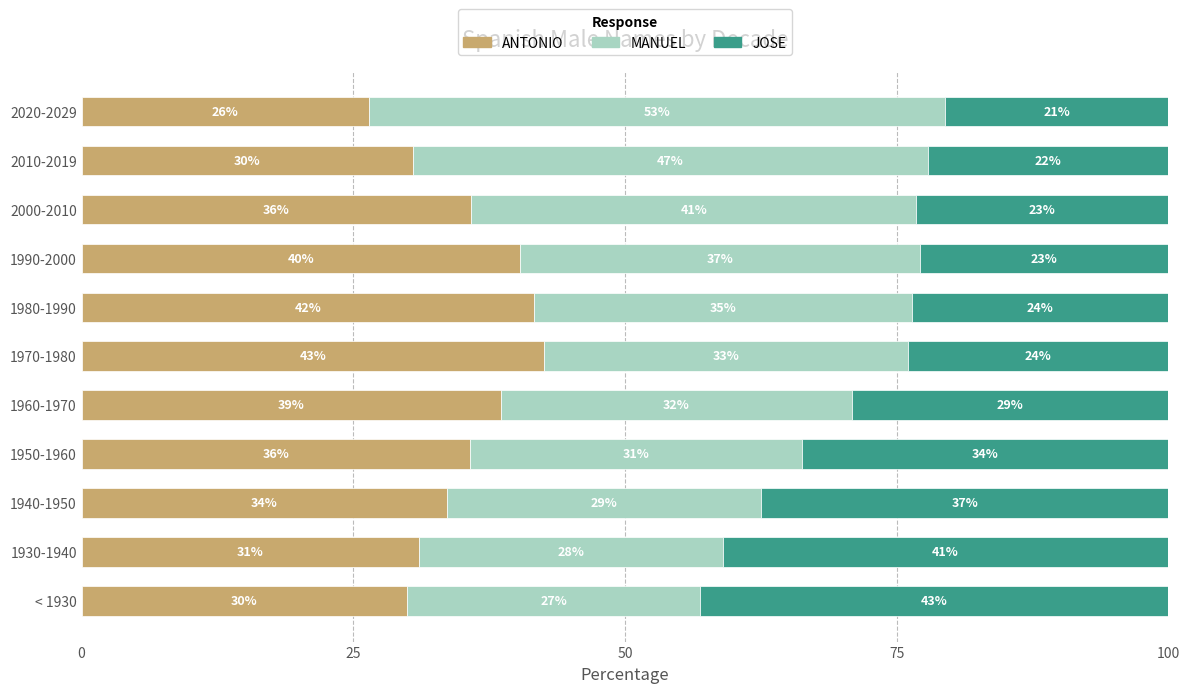

Which category has the highest value in the ANTONIO series?

1970-1980